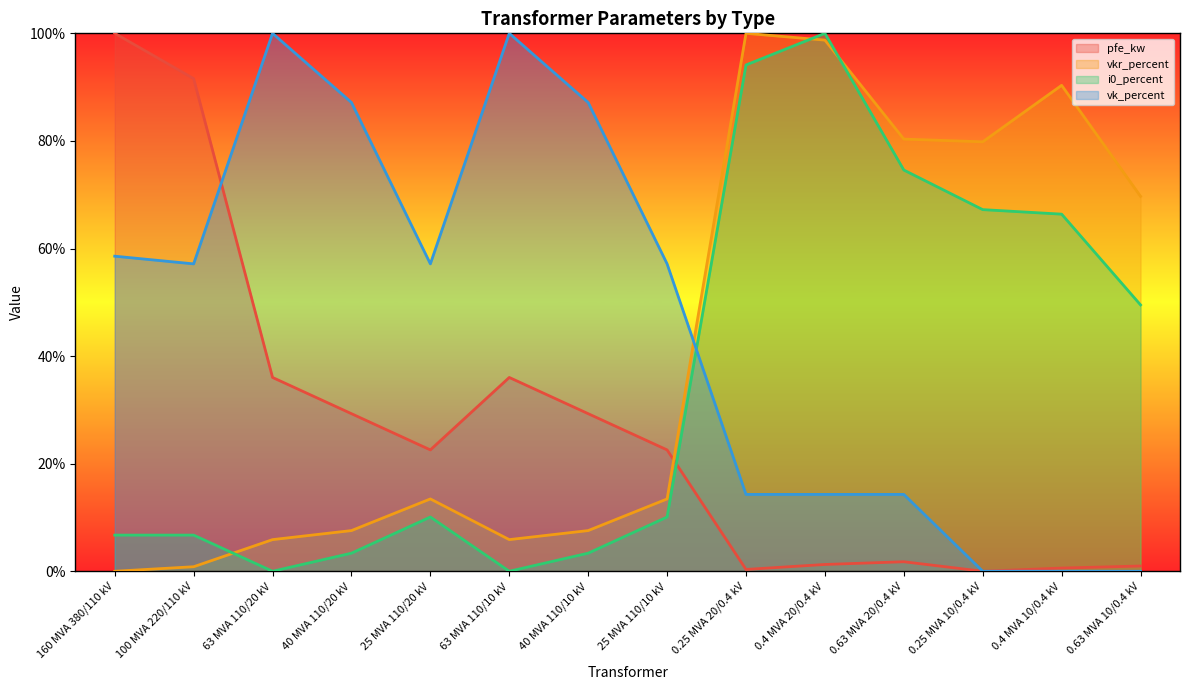

At how many categories does at least one series exceed 68?

12